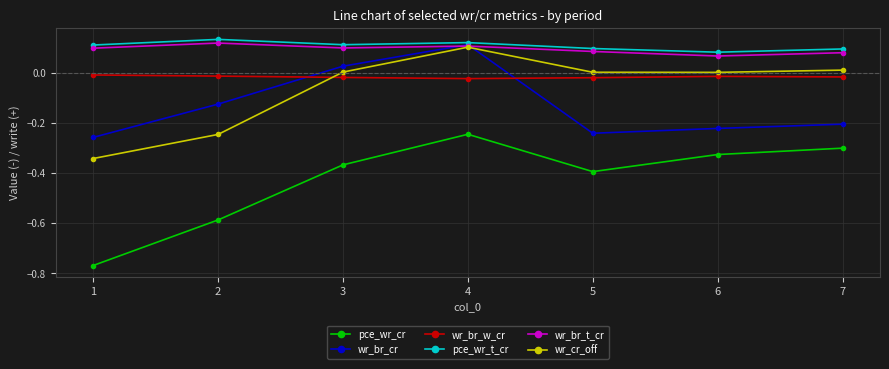

Is the value of wr_cr_off at 1 greater than the value of pce_wr_cr at 4?

No